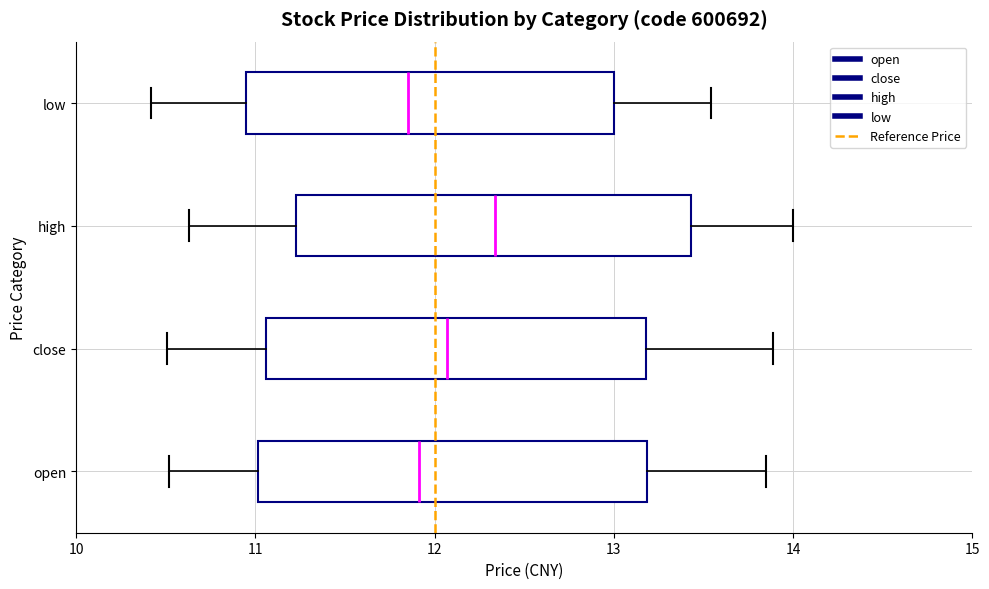

Where does the left whisker of the box for close end on the x-axis? The values are not printed on the chart, so give them approximately, as read against the axis.

10.5